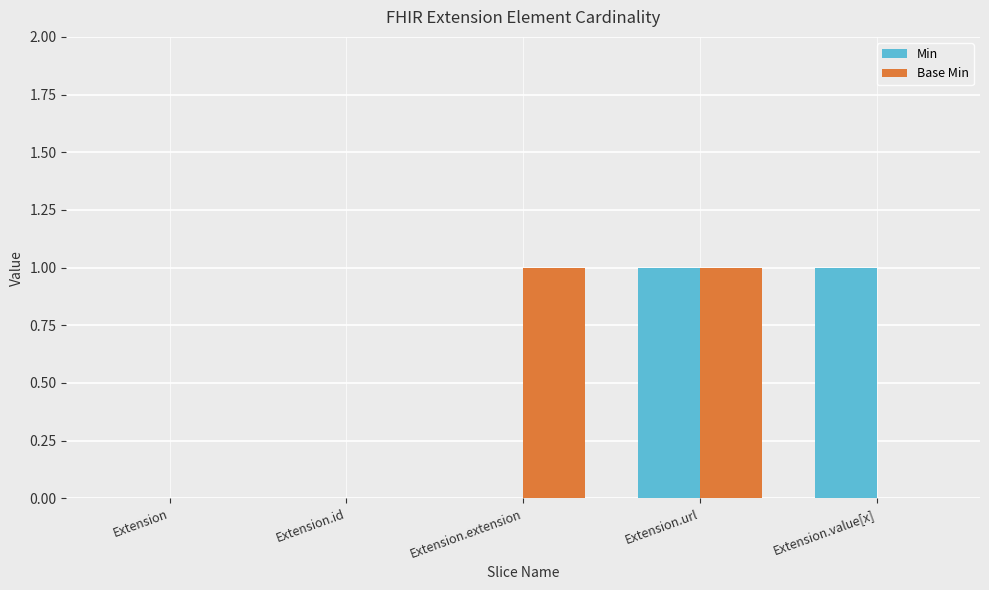

The value of Min at Extension is 1. True or false?

False